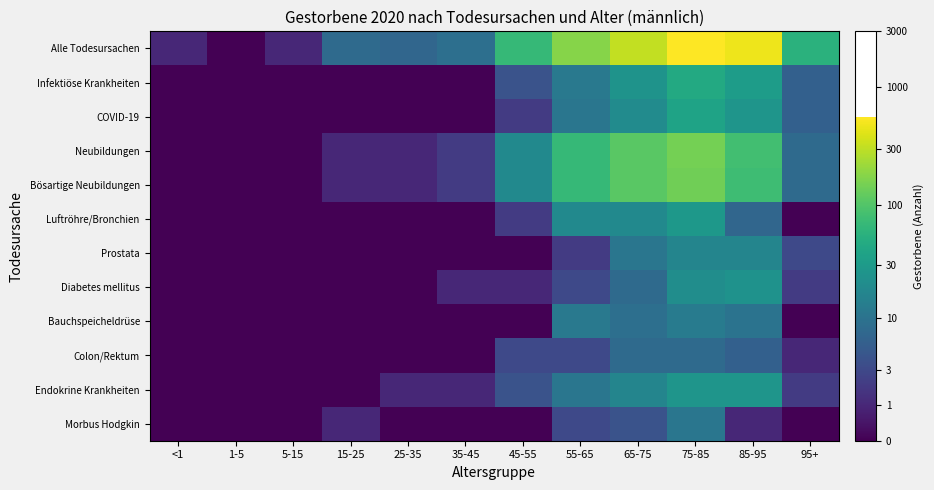

At 1-5, list the series in order from smallest to largest.

Alle Todesursachen, Infektiöse Krankheiten, COVID-19, Neubildungen, Bösartige Neubildungen, Luftröhre/Bronchien, Prostata, Diabetes mellitus, Bauchspeicheldrüse, Colon/Rektum, Endokrine Krankheiten, Morbus Hodgkin